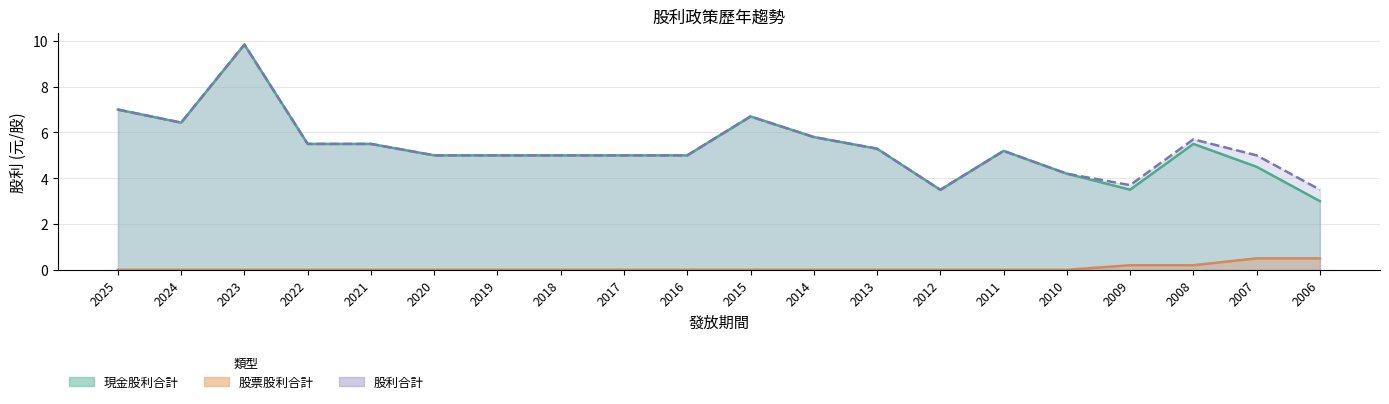

Reading left to right, list all the values displayed in this chart.

現金股利合計: 7.0	6.4	9.8	5.5	5.5	5.0	5.0	5.0	5.0	5.0	6.7	5.8	5.3	3.5	5.2	4.2	3.5	5.5	4.5	3.0
股票股利合計: 0.0	0.0	0.0	0.0	0.0	0.0	0.0	0.0	0.0	0.0	0.0	0.0	0.0	0.0	0.0	0.0	0.2	0.2	0.5	0.5
股利合計: 7.0	6.4	9.8	5.5	5.5	5.0	5.0	5.0	5.0	5.0	6.7	5.8	5.3	3.5	5.2	4.2	3.7	5.7	5.0	3.5